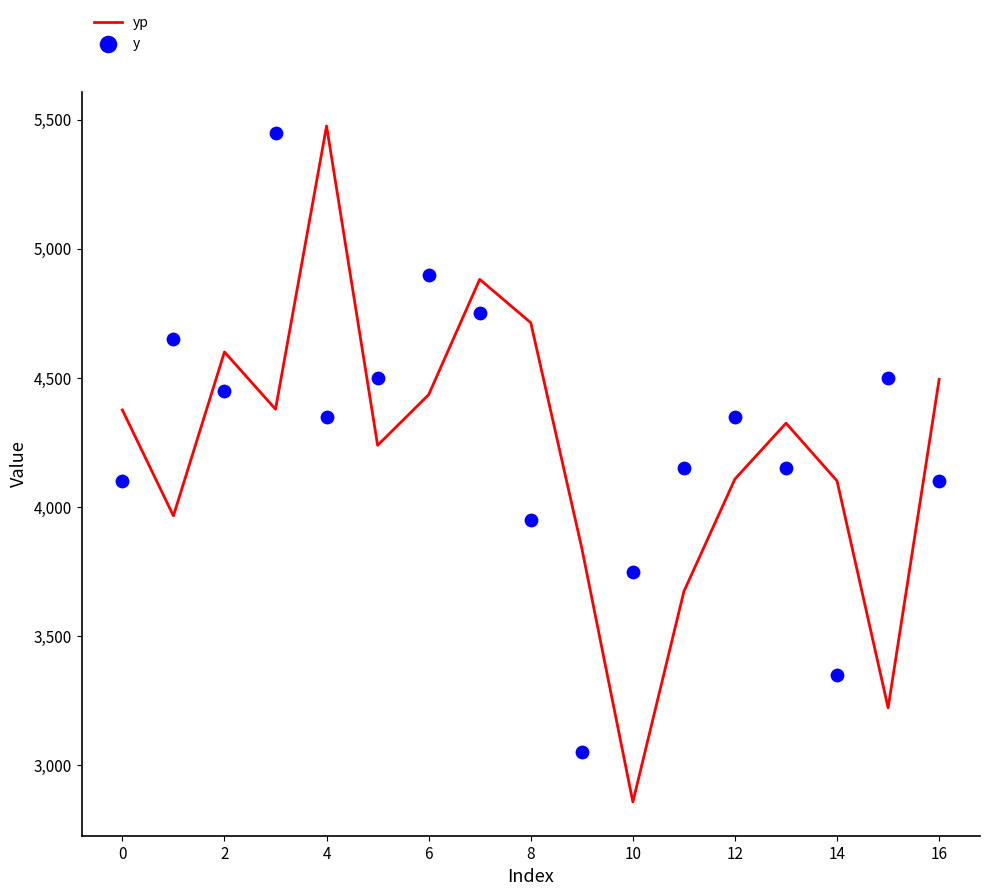

Which series has the largest Y range (max minus min)?

yp